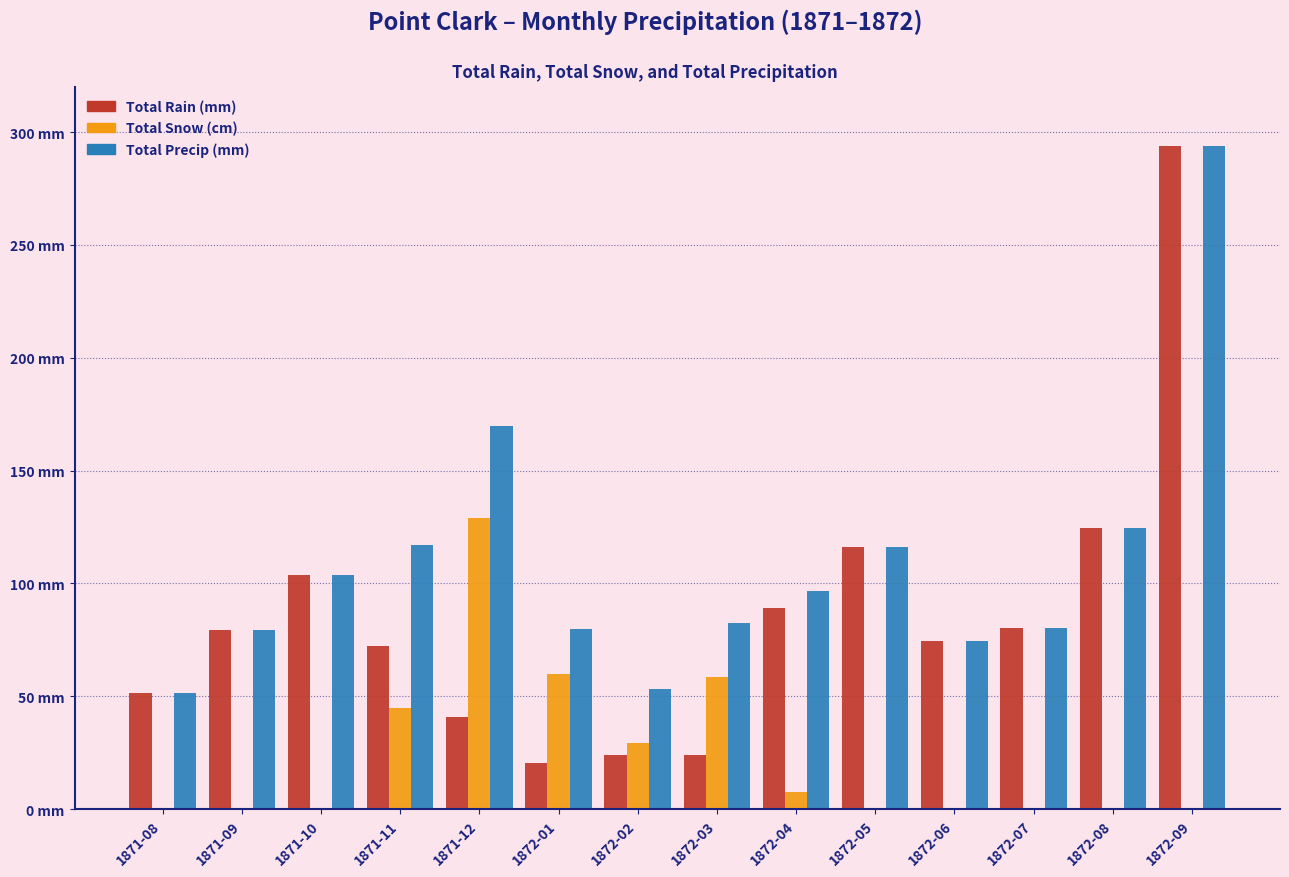

Reading right to left, list all the values displayed in this chart.

Total Rain (mm): 1872-09=293.9	1872-08=124.5	1872-07=80.3	1872-06=74.4	1872-05=116.1	1872-04=89.2	1872-03=23.9	1872-02=24.1	1872-01=20.3	1871-12=40.9	1871-11=72.1	1871-10=103.6	1871-09=79.2	1871-08=51.3
Total Snow (cm): 1872-09=0.0	1872-08=0.0	1872-07=0.0	1872-06=0.0	1872-05=0.0	1872-04=7.6	1872-03=58.7	1872-02=29.2	1872-01=59.7	1871-12=128.8	1871-11=44.7	1871-10=0.0	1871-09=0.0	1871-08=0.0
Total Precip (mm): 1872-09=293.9	1872-08=124.5	1872-07=80.3	1872-06=74.4	1872-05=116.1	1872-04=96.8	1872-03=82.6	1872-02=53.3	1872-01=80.0	1871-12=169.7	1871-11=116.8	1871-10=103.6	1871-09=79.2	1871-08=51.3